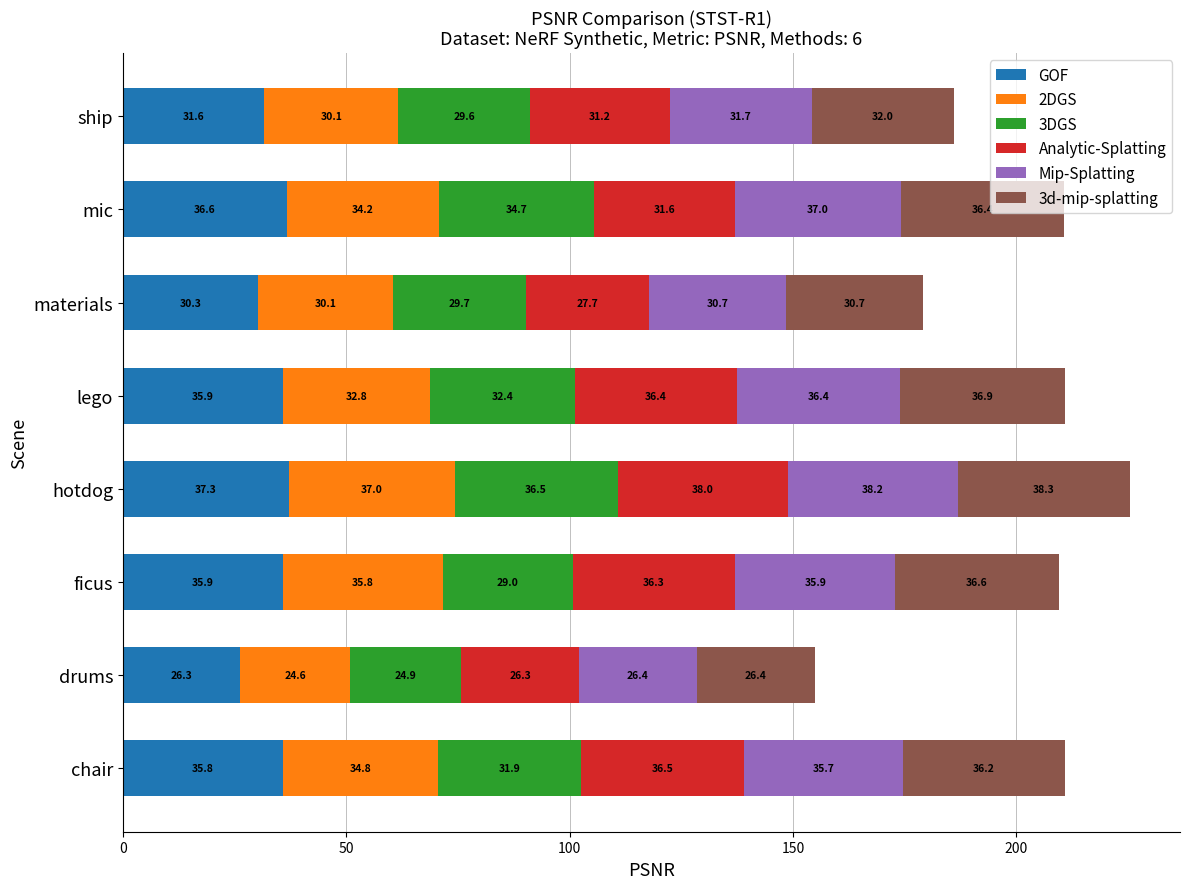

What is the lowest value of the GOF series?

26.3